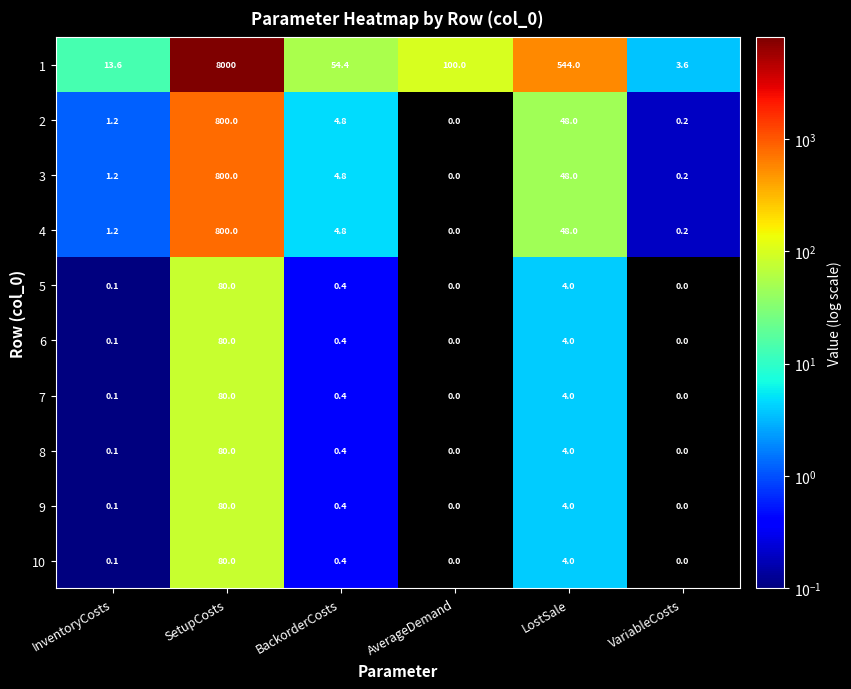

What is the highest value of the 1 series?

8000.0